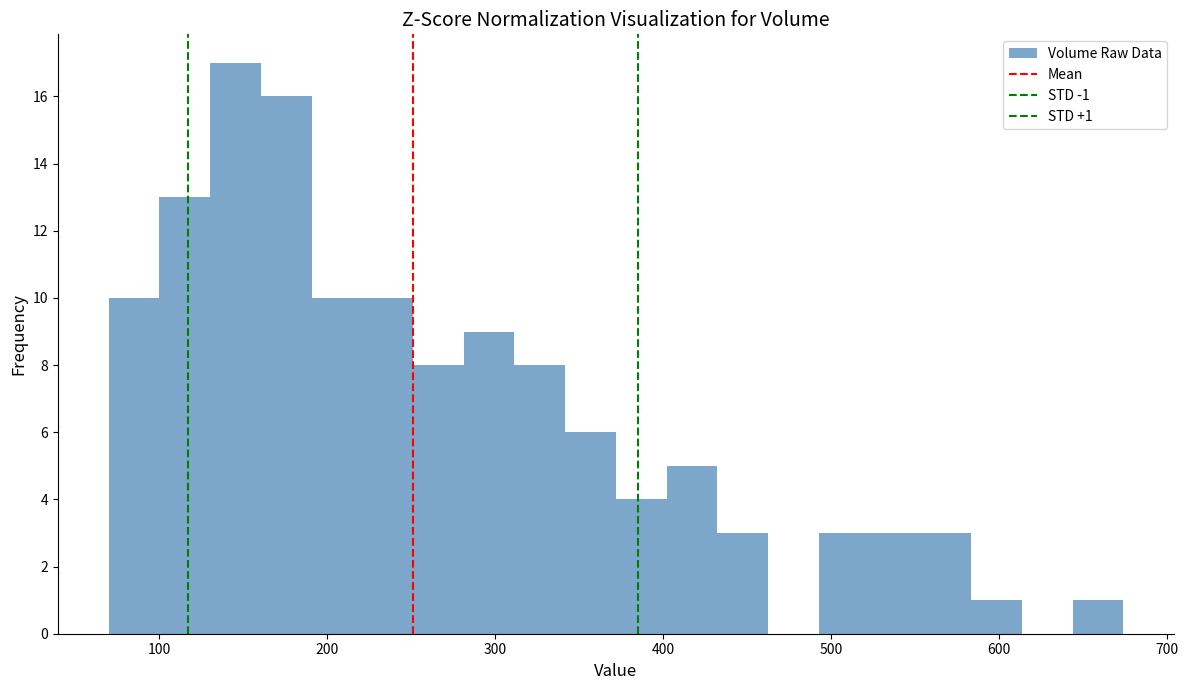

Read against the x-axis, roughly where is the centre of the tallest bar?

150